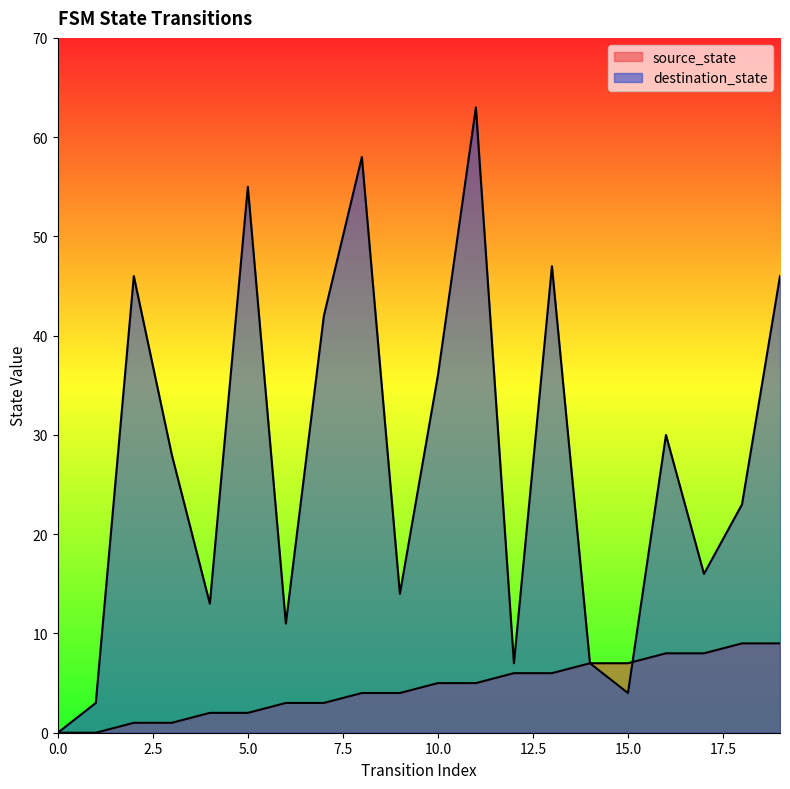

Rank the categories by source_state value from highest to lowest.

18, 19, 16, 17, 14, 15, 12, 13, 10, 11, 8, 9, 6, 7, 4, 5, 2, 3, 0, 1